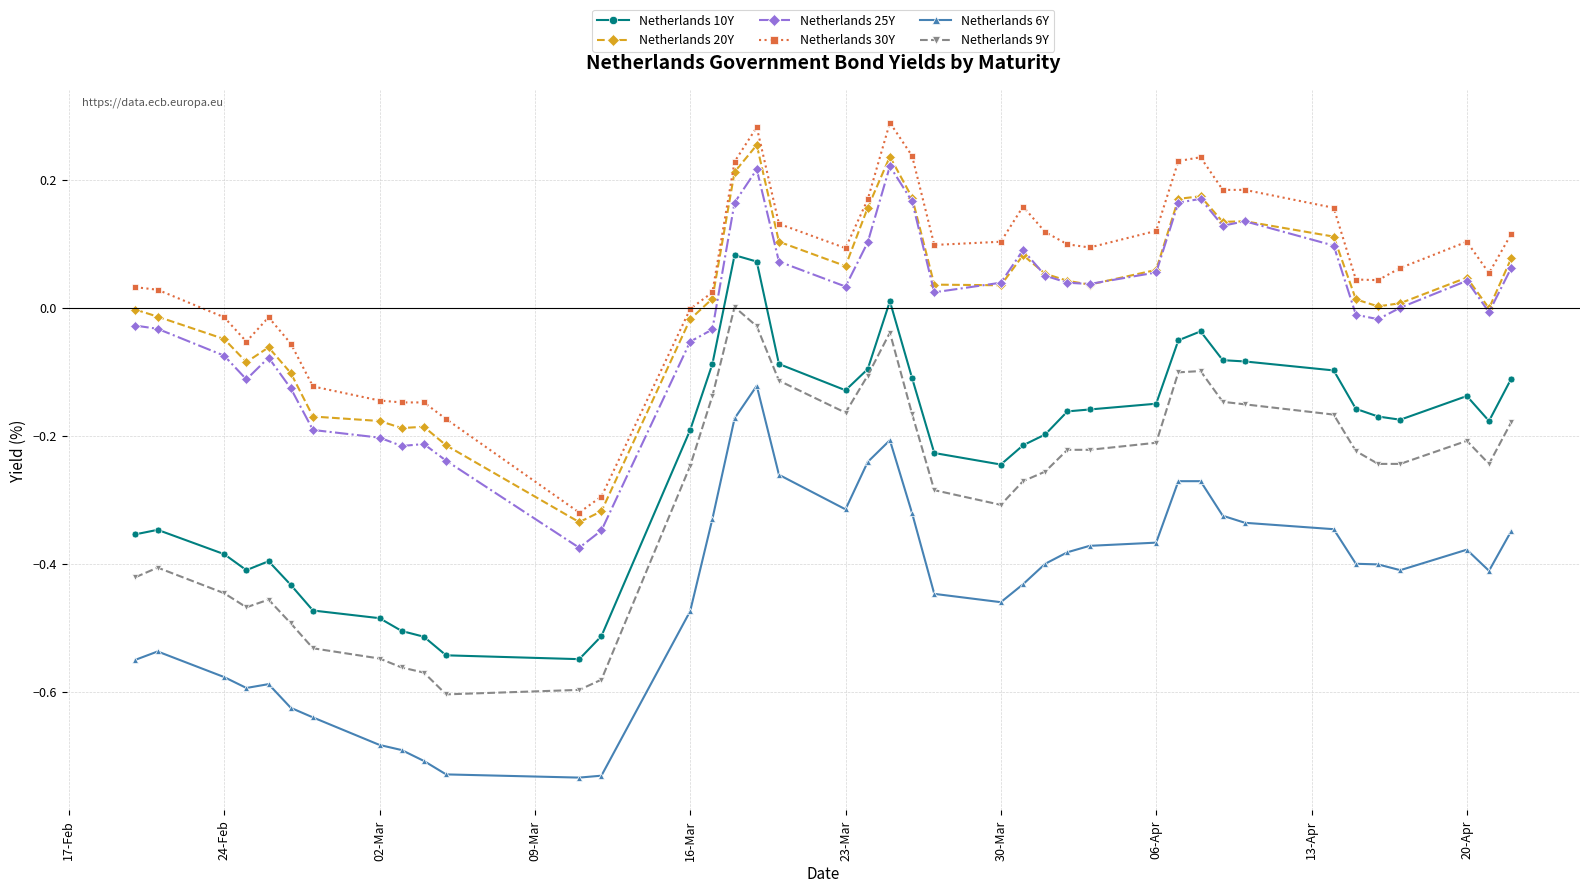

True or false: Netherlands 20Y and Netherlands 6Y cross at least once.

False